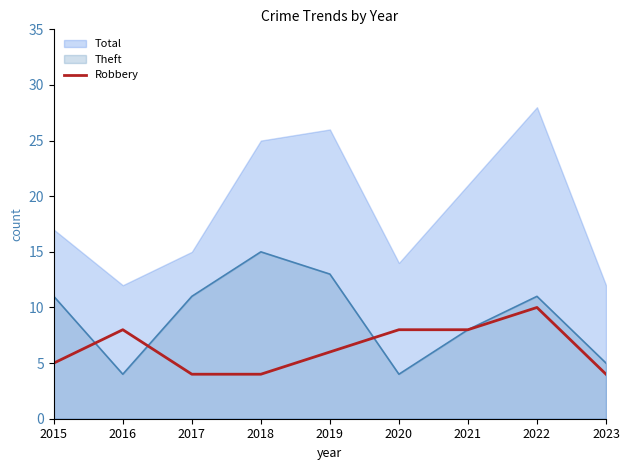

How many interior local peaks (higher than both neighbors) does the data have?

2